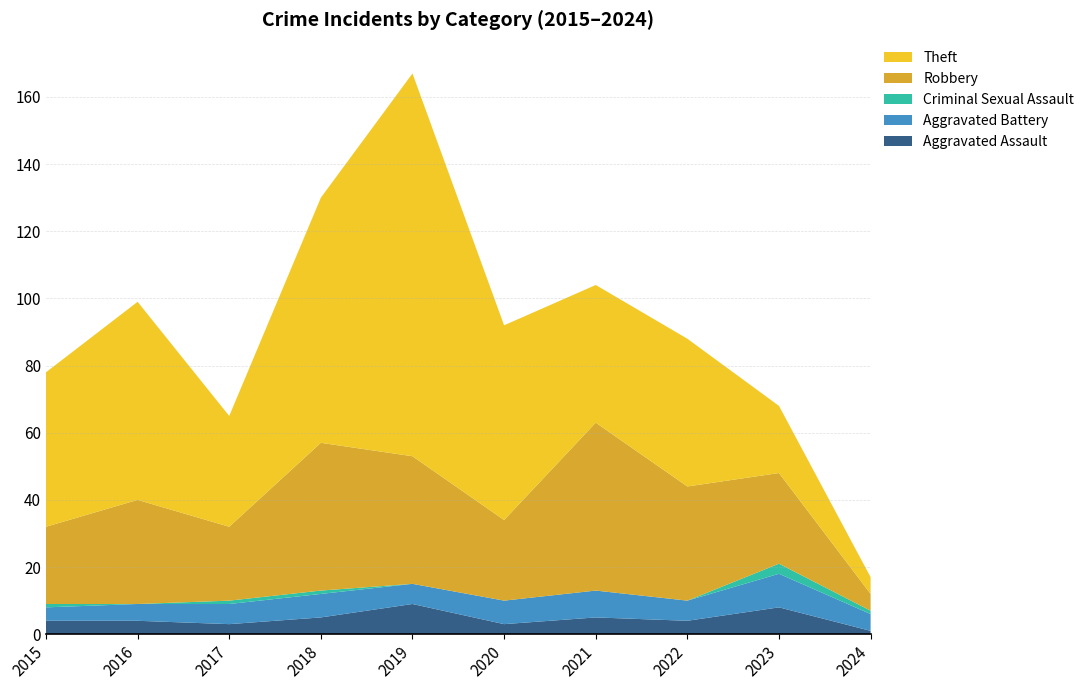

Reading right to left, what are all the values shown in this chart?

Aggravated Assault: 2024=1	2023=8	2022=4	2021=5	2020=3	2019=9	2018=5	2017=3	2016=4	2015=4
Aggravated Battery: 2024=5	2023=10	2022=6	2021=8	2020=7	2019=6	2018=7	2017=6	2016=5	2015=4
Criminal Sexual Assault: 2024=1	2023=3	2022=0	2021=0	2020=0	2019=0	2018=1	2017=1	2016=0	2015=1
Robbery: 2024=5	2023=27	2022=34	2021=50	2020=24	2019=38	2018=44	2017=22	2016=31	2015=23
Theft: 2024=5	2023=20	2022=44	2021=41	2020=58	2019=114	2018=73	2017=33	2016=59	2015=46